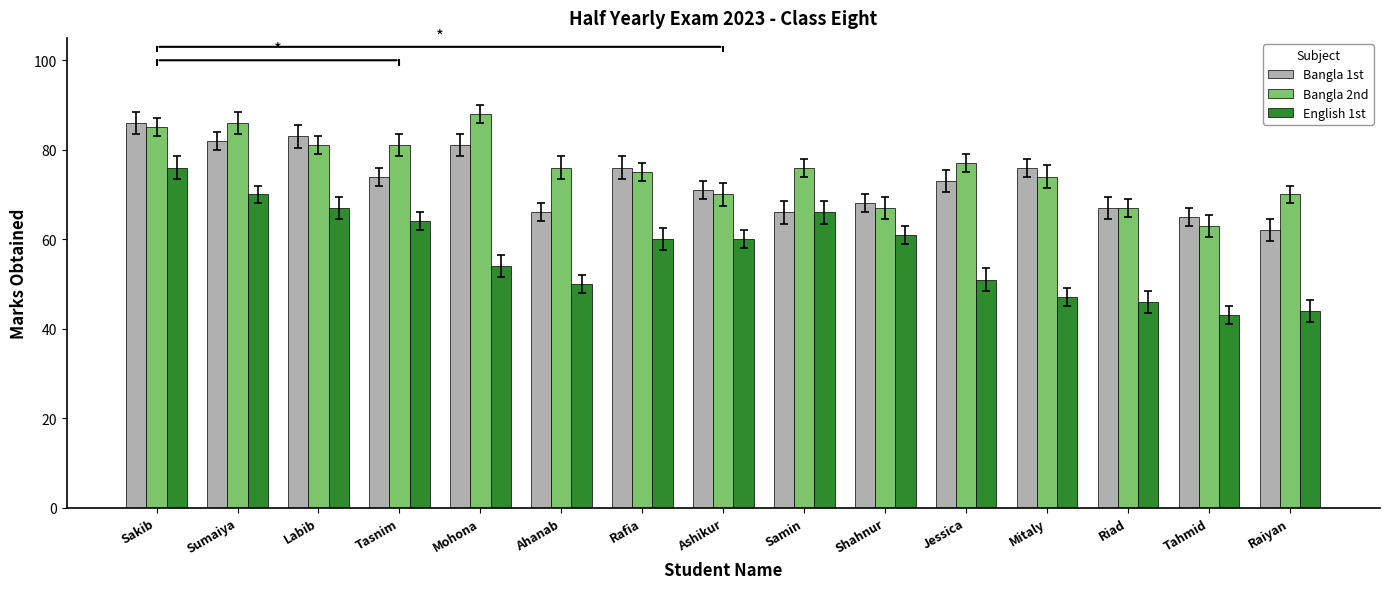

What is the label of the 10th bar from the left?

Shahnur